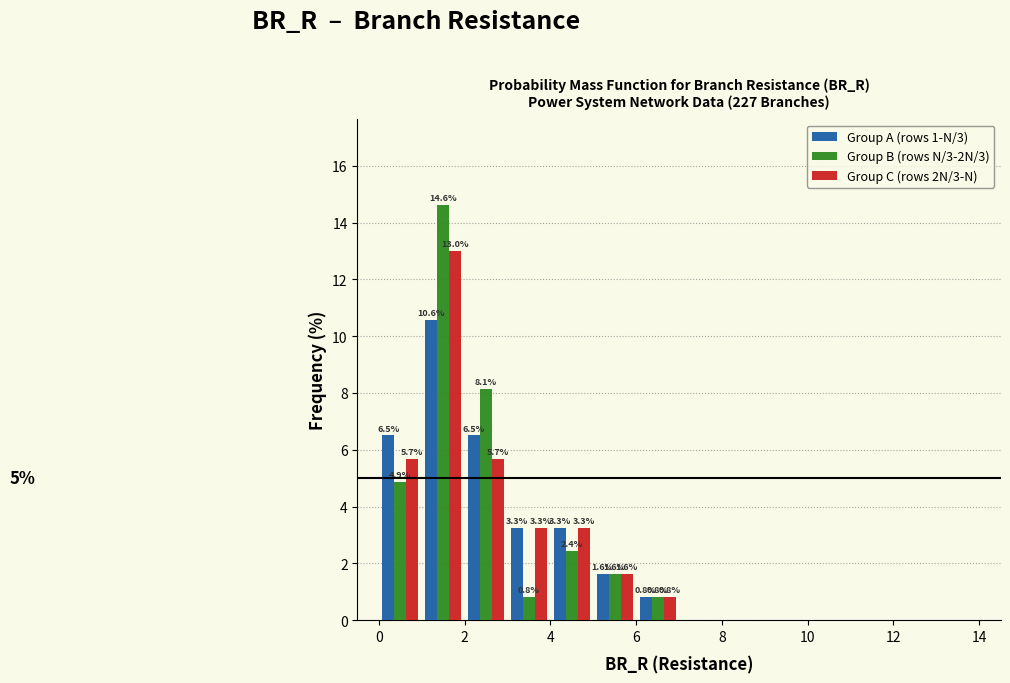

In the Group B (rows N/3-2N/3) series, which range on the x-axis has the tallest bar?

1 to 2